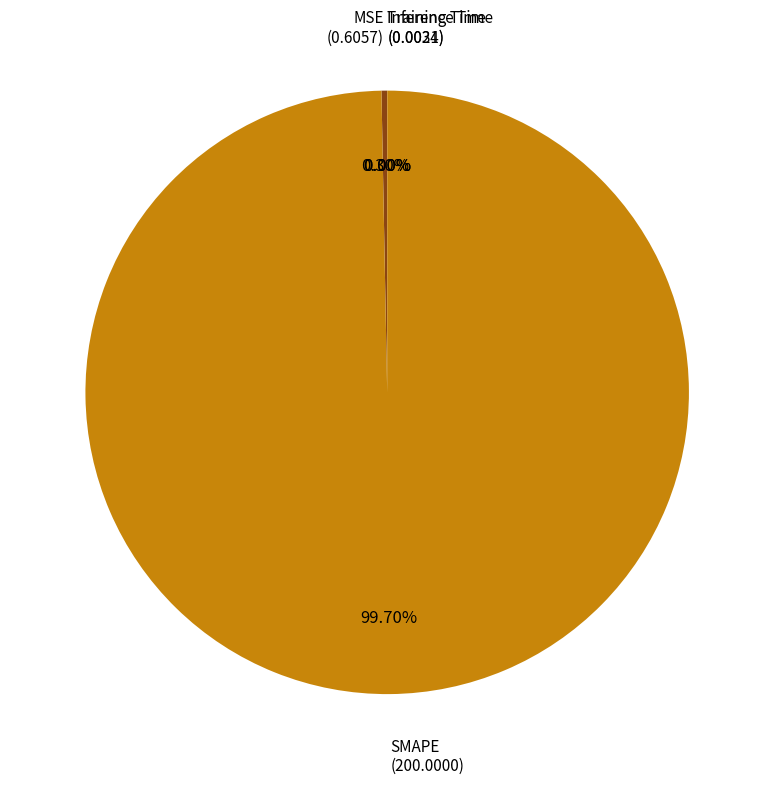

Is there any slice that represents more than half of the pie?

Yes